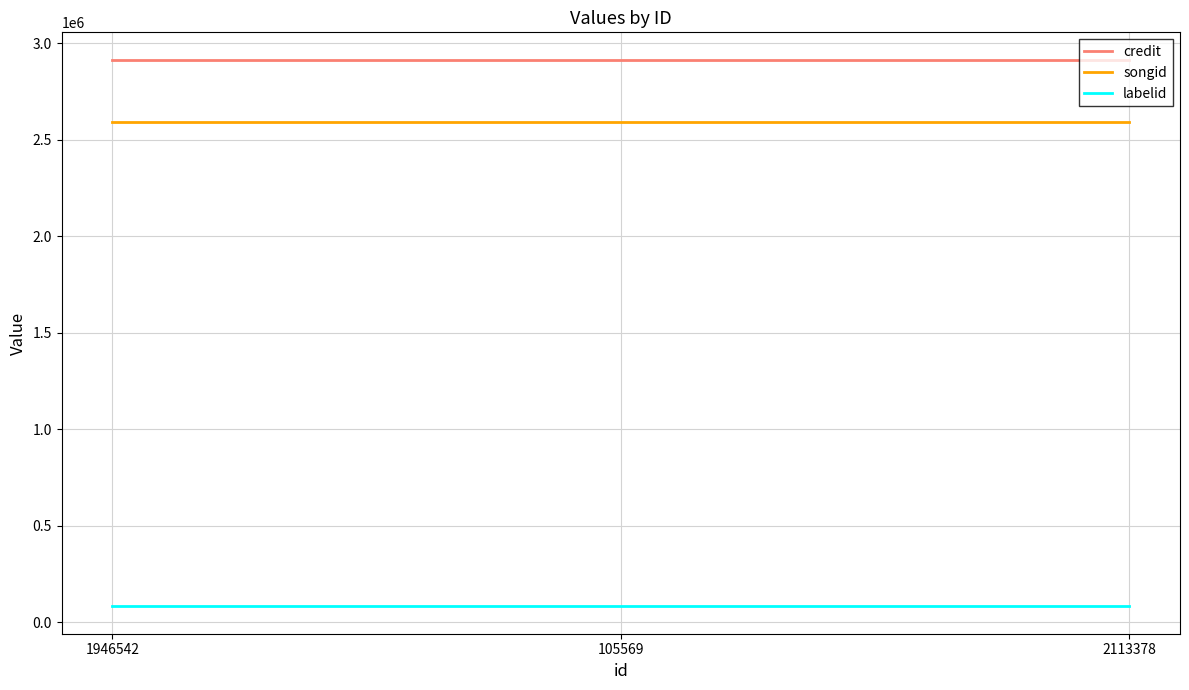

Count the number of data series in this chart.

3